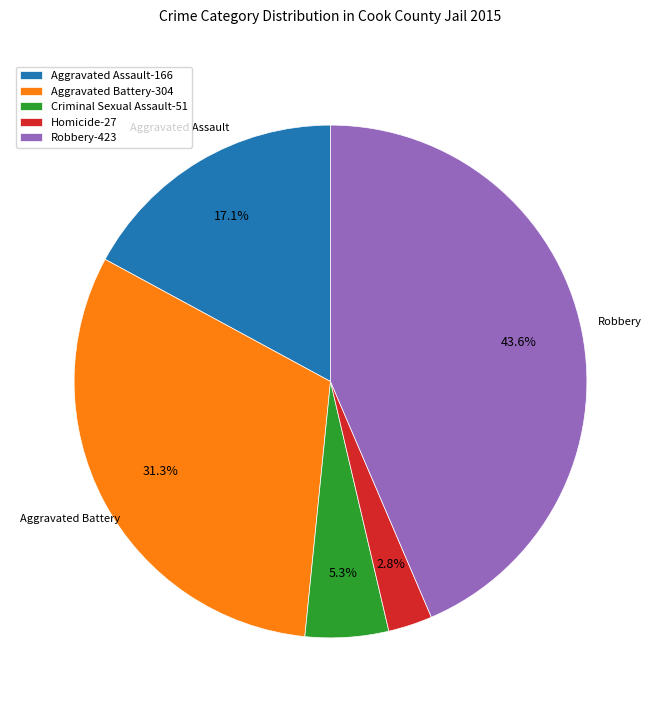

To the nearest percent, what portion does Robbery represent?

44%